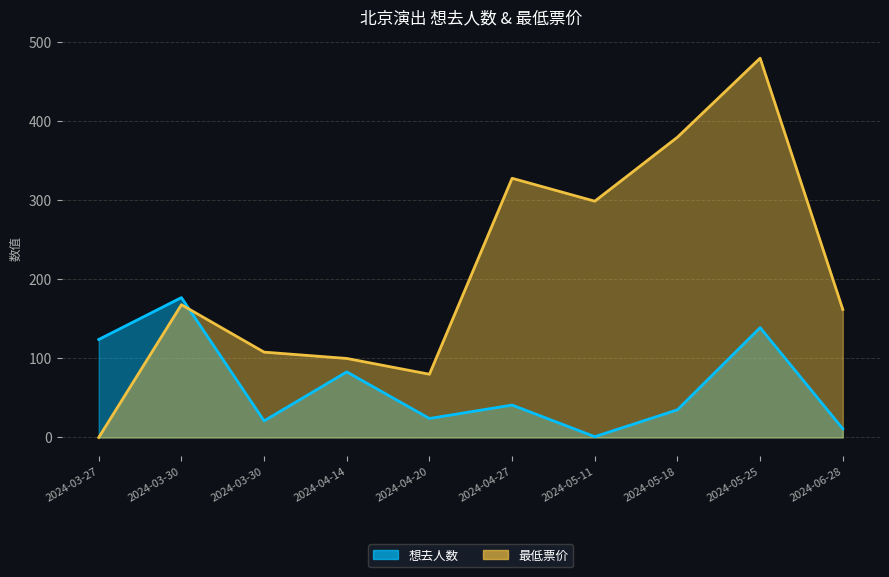

How many lines are shown in the chart?

2